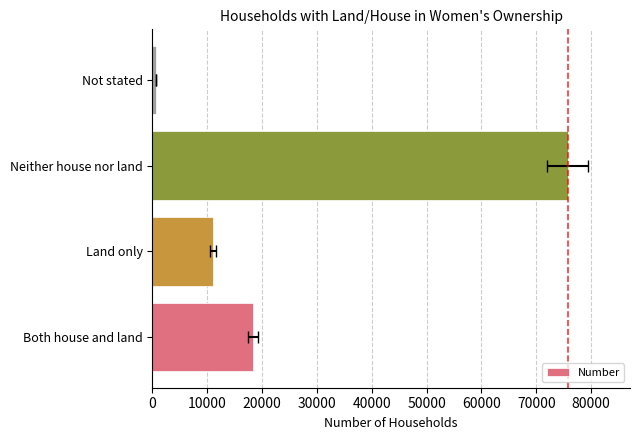

The value at Both house and land is 18270. True or false?

True